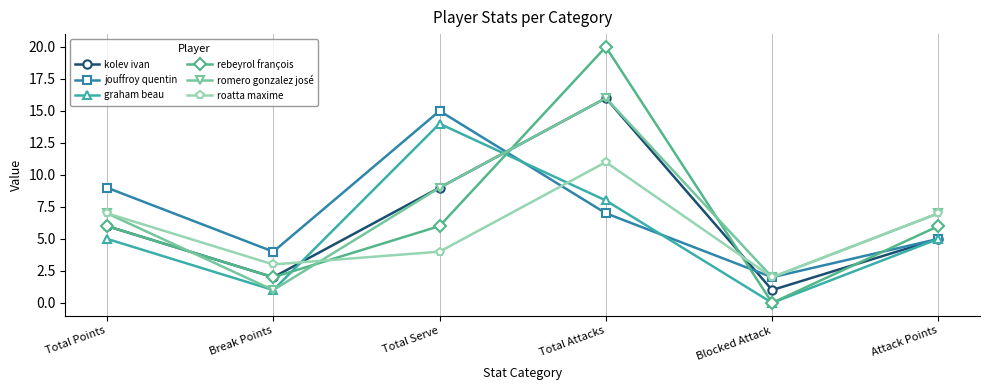

Between which two adjacent categories do roatta maxime and rebeyrol françois first intersect?

Break Points and Total Serve